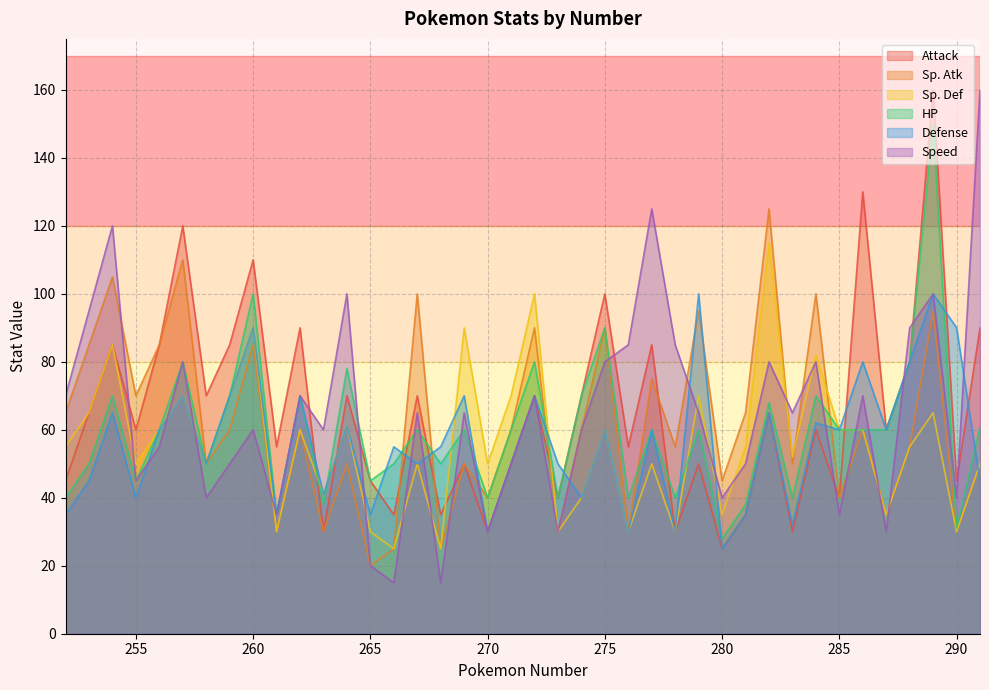

What is the difference between the maximum and minimum values in the Attack series?

135